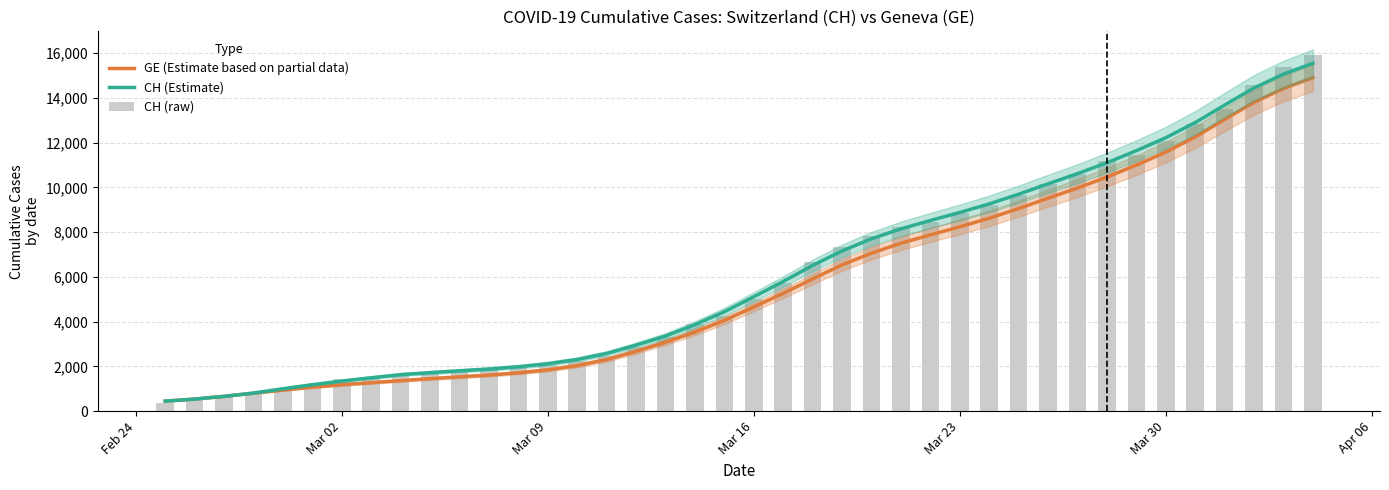

Reading right to left, transcribe all the data shown in this chart.

GE (Estimate based on partial data): 14900.8	14416.6	13801.8	13033.8	12252.2	11575.0	10996.6	10458.6	9969.8	9515.6	9051.6	8618.8	8236.2	7877.2	7502.6	7060.4	6533.8	5909.4	5264.0	4653.2	4054.8	3534.8	3078.0	2673.4	2304.0	2038.2	1846.2	1713.6	1612.0	1532.8	1452.2	1363.6	1272.6	1179.4	1070.6	941.0	802.6	661.0	539.8	446.8
CH (Estimate): 15542.8	15058.6	14443.8	13675.8	12894.2	12217.0	11638.6	11100.6	10611.8	10157.6	9693.6	9260.8	8878.2	8519.2	8144.6	7702.4	7158.8	6511.4	5793.8	5110.8	4440.2	3863.0	3355.0	2948.4	2577.0	2309.2	2117.2	1984.6	1882.4	1802.6	1721.0	1631.2	1492.0	1345.2	1182.8	1000.0	808.6	661.0	539.8	446.8
CH (raw): 15926.0	15375.0	14561.0	13505.0	12852.0	12086.0	11467.0	11175.0	10613.0	10162.0	9642.0	9196.0	8855.0	8449.0	8249.0	7847.0	7323.0	6644.0	5731.0	5012.0	4259.0	3908.0	3291.0	2845.0	2472.0	2226.0	2051.0	1952.0	1885.0	1809.0	1715.0	1652.0	1544.0	1436.0	1113.0	981.0	840.0	630.0	479.0	375.0